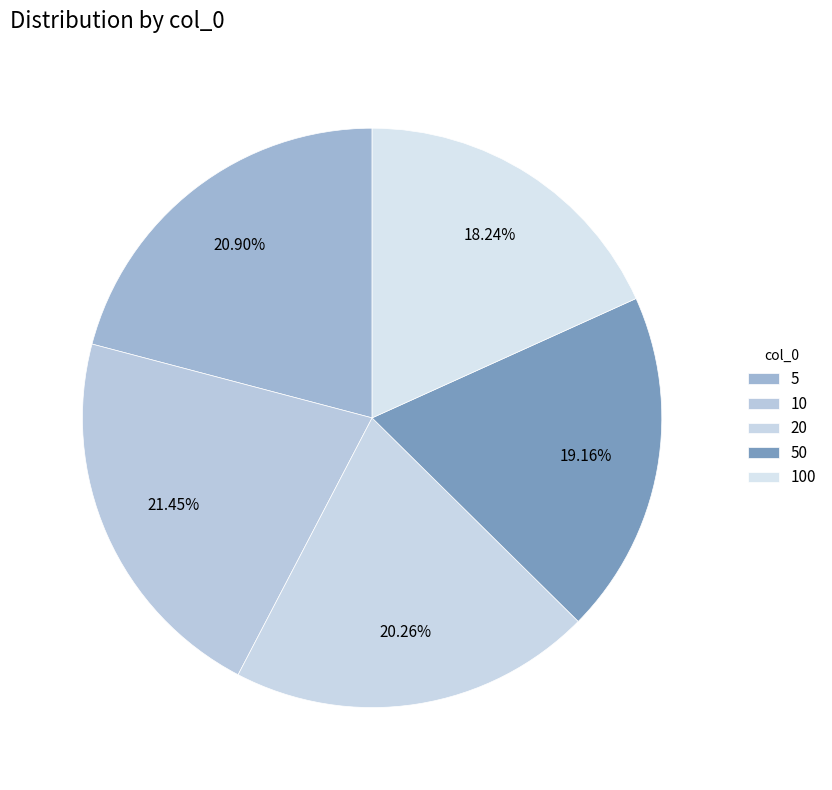

Does 50 account for over 50% of the chart?

No